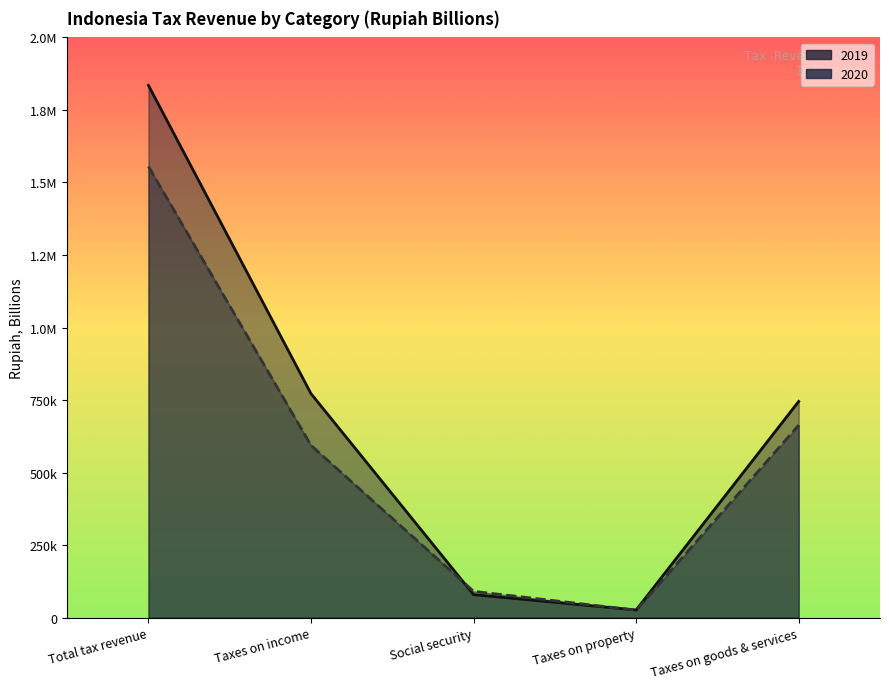

Rank the series by their average value, from lowest to highest.

2020, 2019